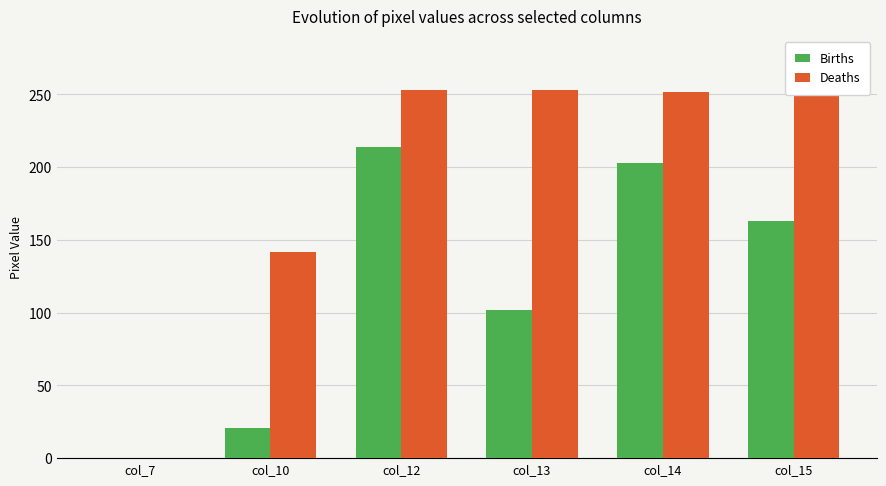

Does the chart contain stacked bars?

No